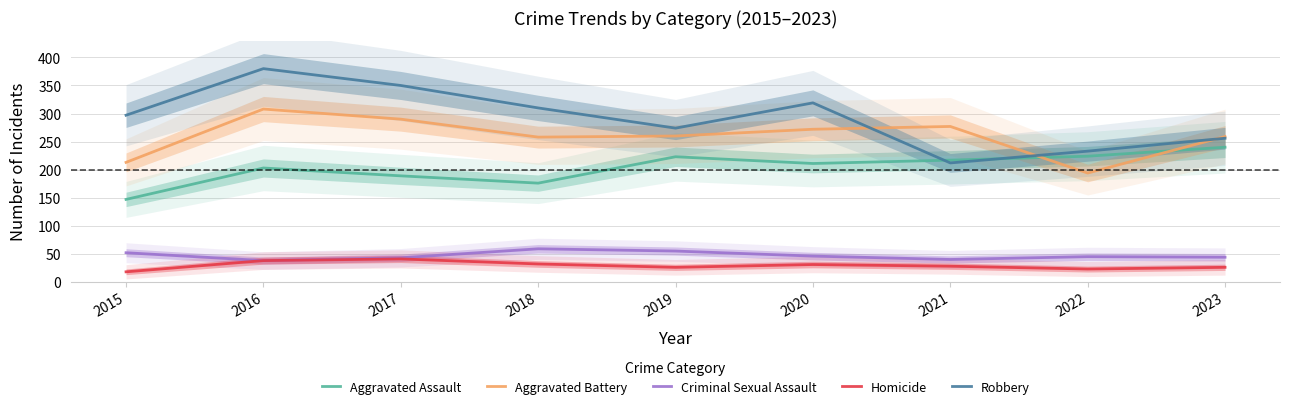

What is the sum of the Aggravated Battery values at 2017 and 2016?

598